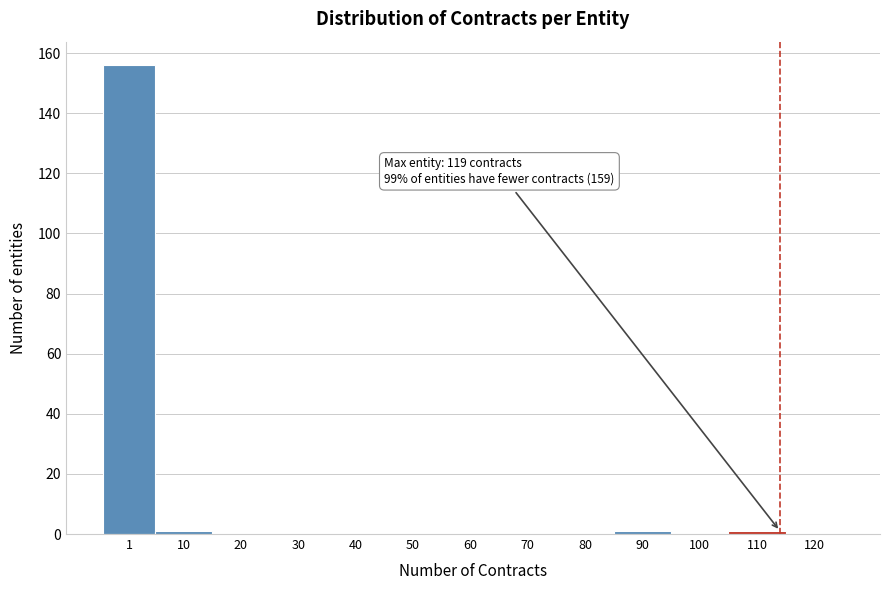

Reading left to right, list all the values displayed in this chart.

1=156	10=1	20=0	30=0	40=0	50=0	60=0	70=0	80=0	90=1	100=0	110=1	120=0